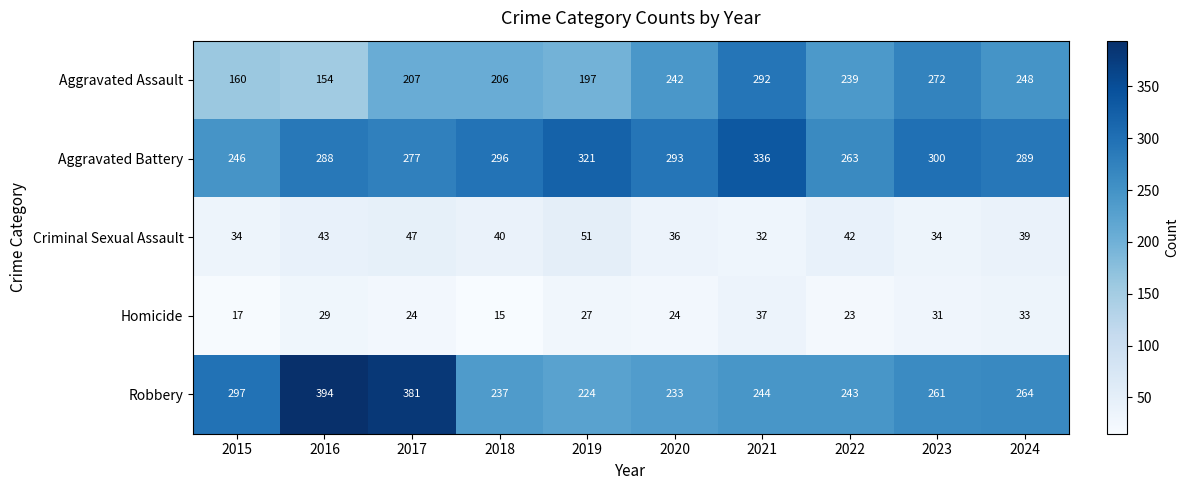

The value of Criminal Sexual Assault at 2020 is 36. True or false?

True